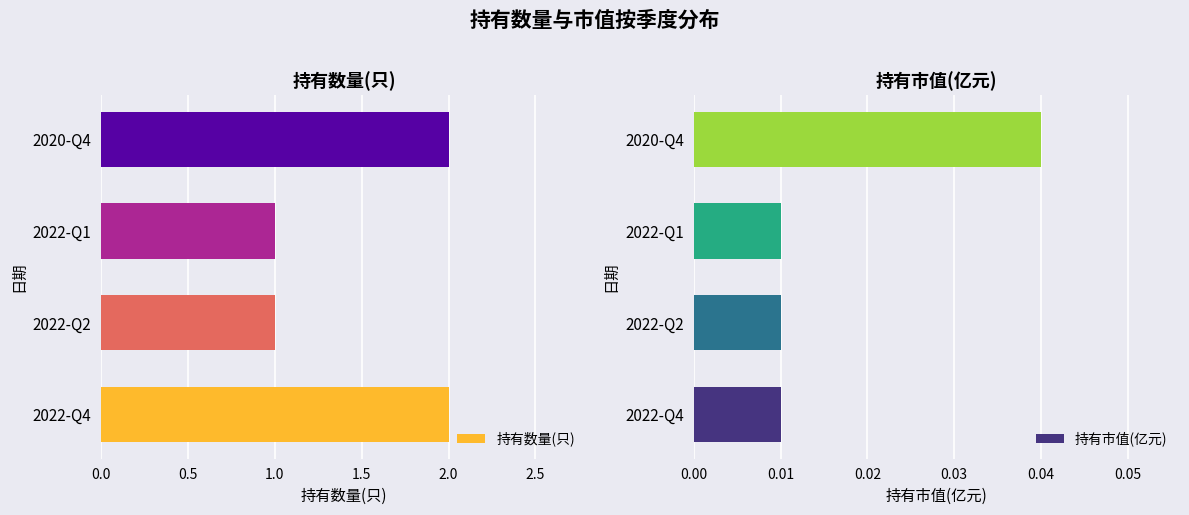

The value of 持有数量(只) at 2022-Q4 is 1. True or false?

False